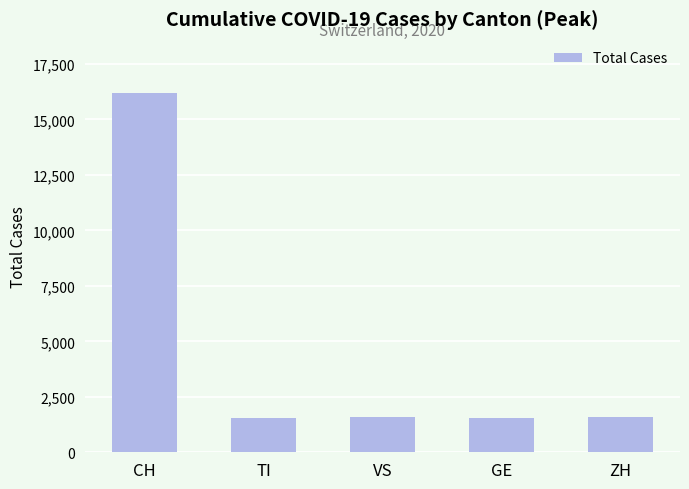

What is the maximum value shown in the chart?

16200